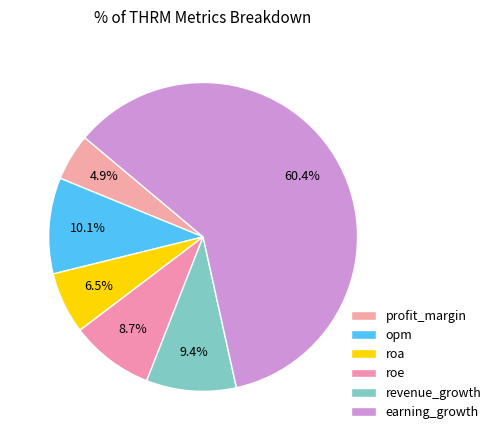

Rank the categories by value from highest to lowest.

earning_growth, opm, revenue_growth, roe, roa, profit_margin